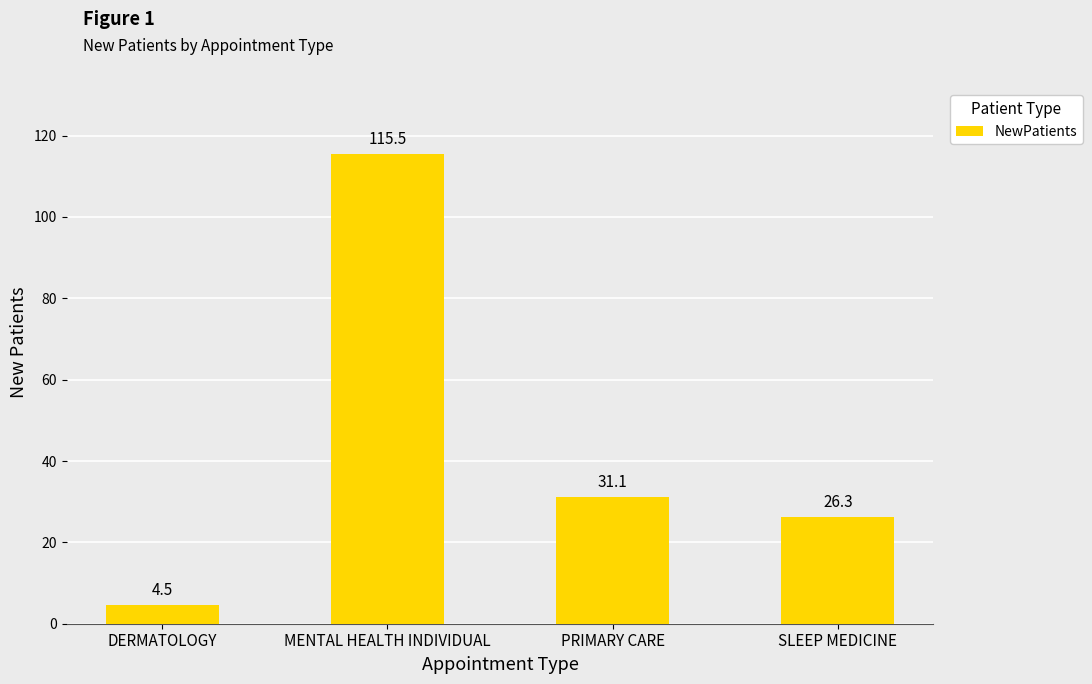

What position from the right is MENTAL HEALTH INDIVIDUAL?

3